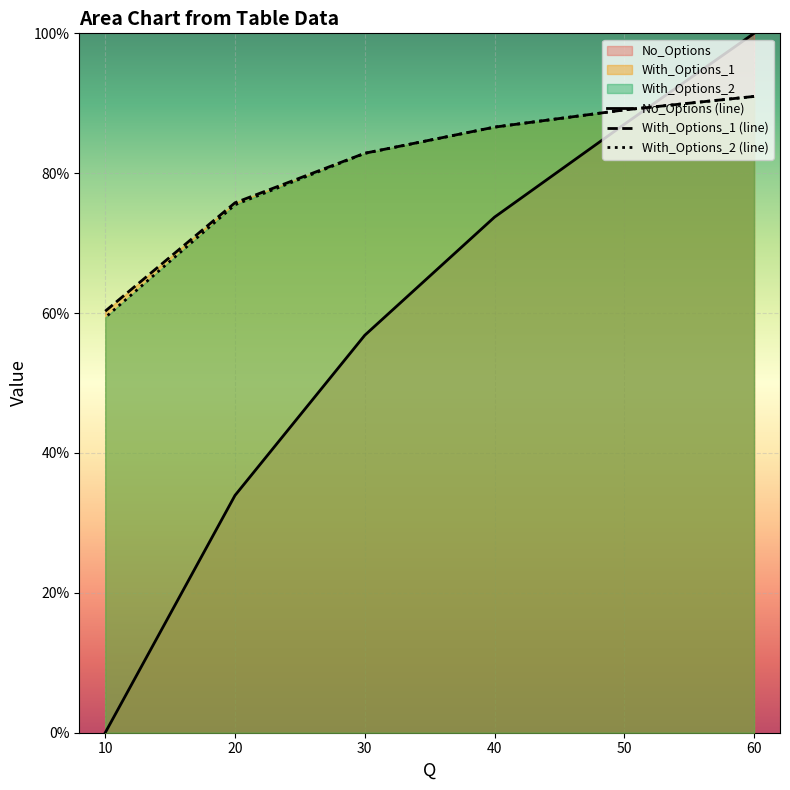

What is the difference between the second highest and second lowest values in the With_Options_2 (line) series?

0.1